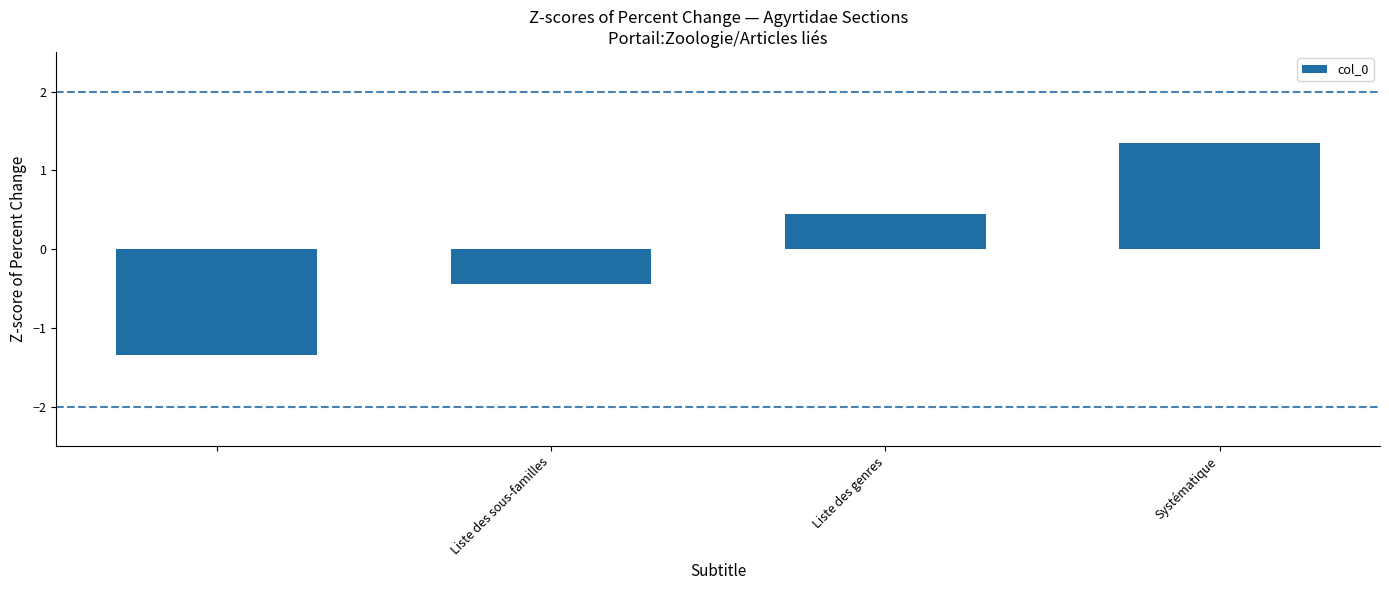

What is the value of the 4th bar from the left?

1.3